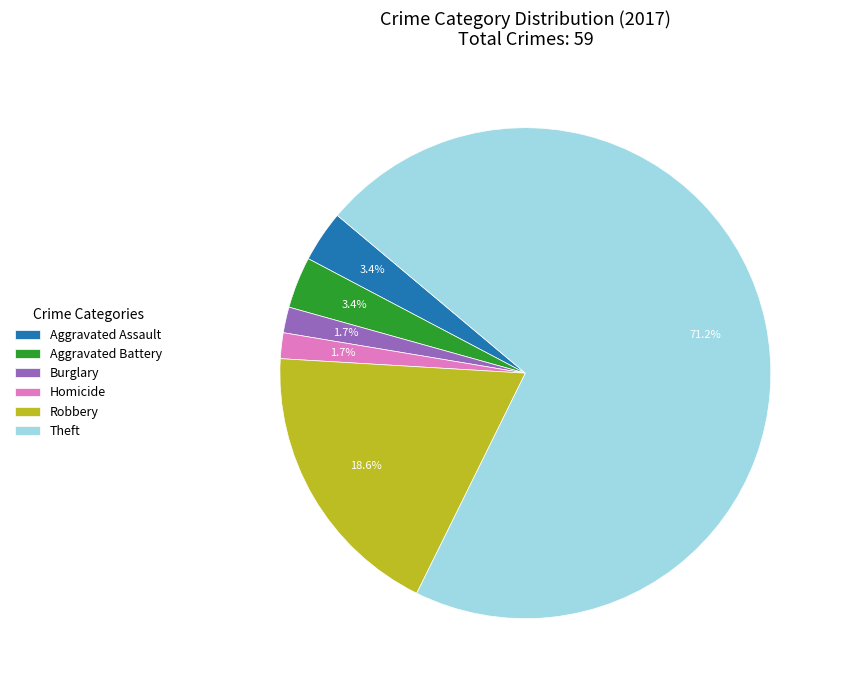

Does Aggravated Assault represent more than half of the total?

No